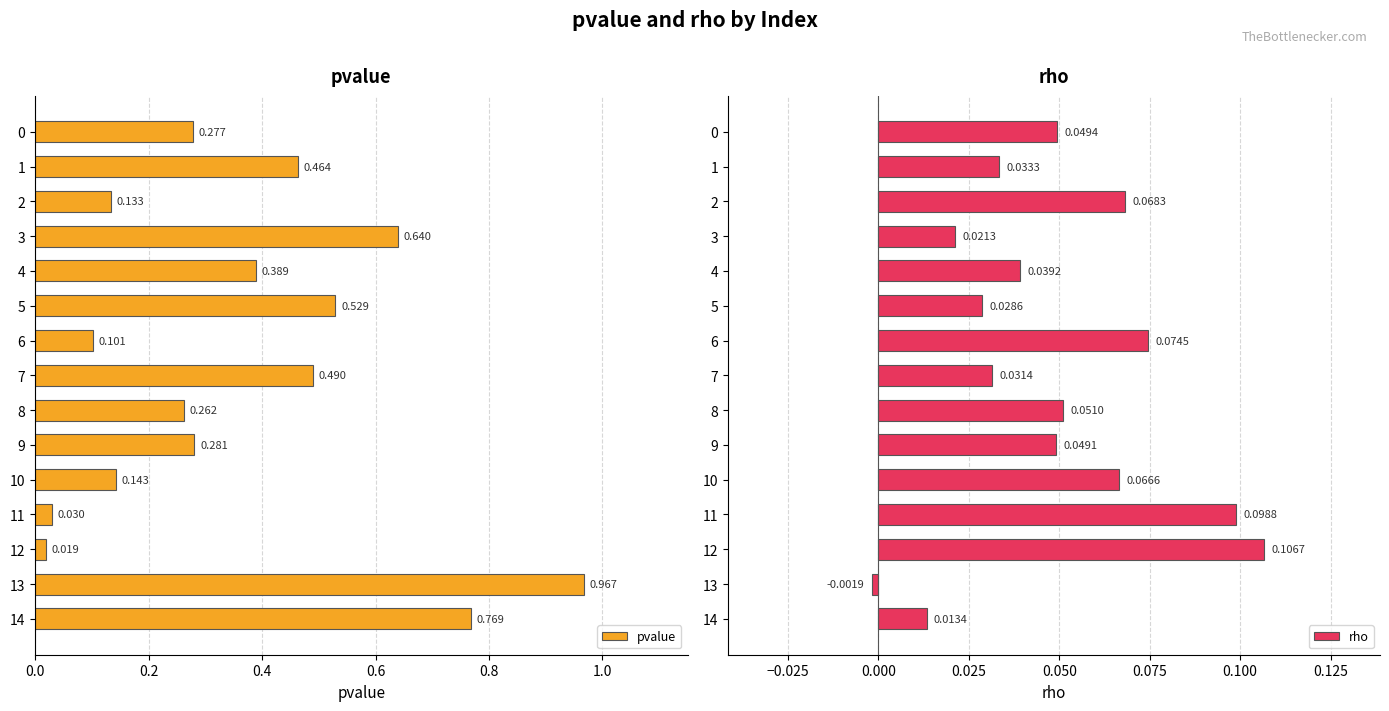

True or false: rho has a value of 0.1 at 12.

True